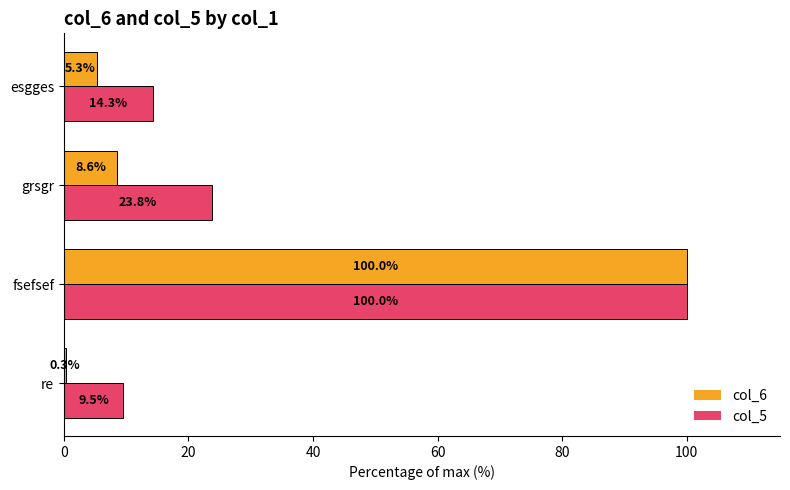

What is the total value across all series at fsefsef?

200.0